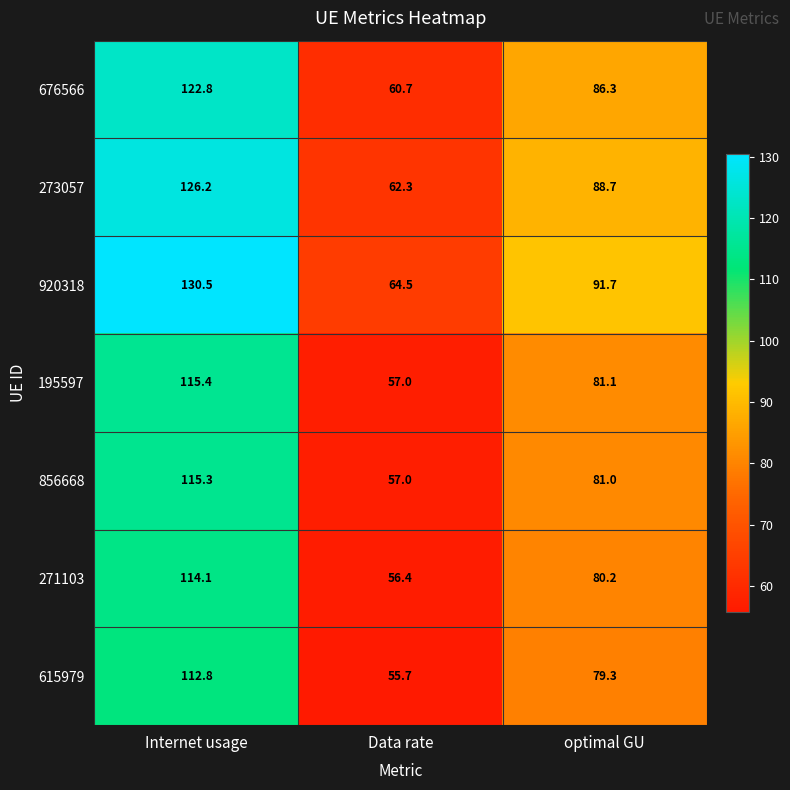

Which series has the widest spread of values?

920318